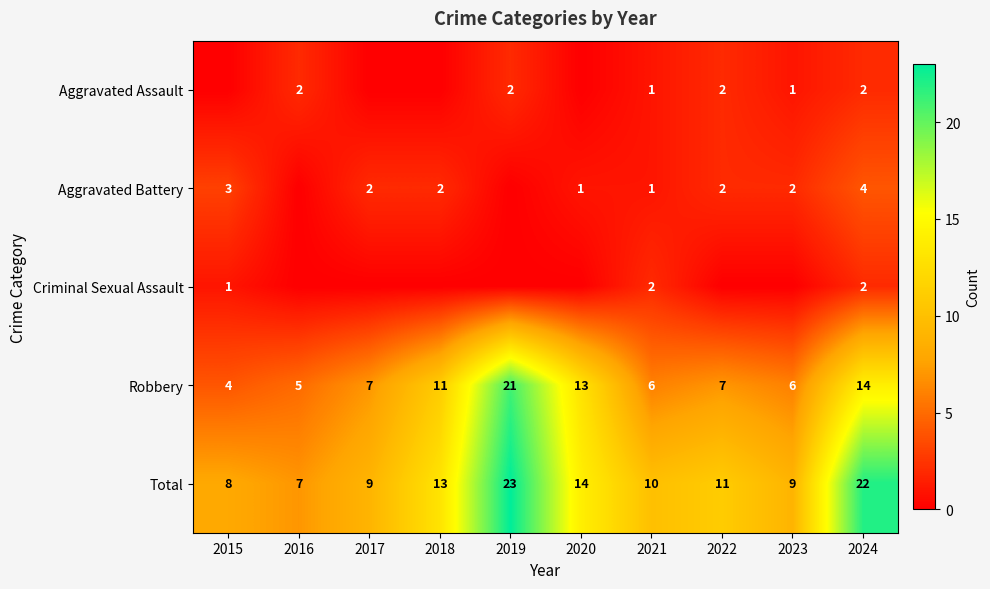

Is the value of Aggravated Battery at 2020 greater than the value of Robbery at 2022?

No